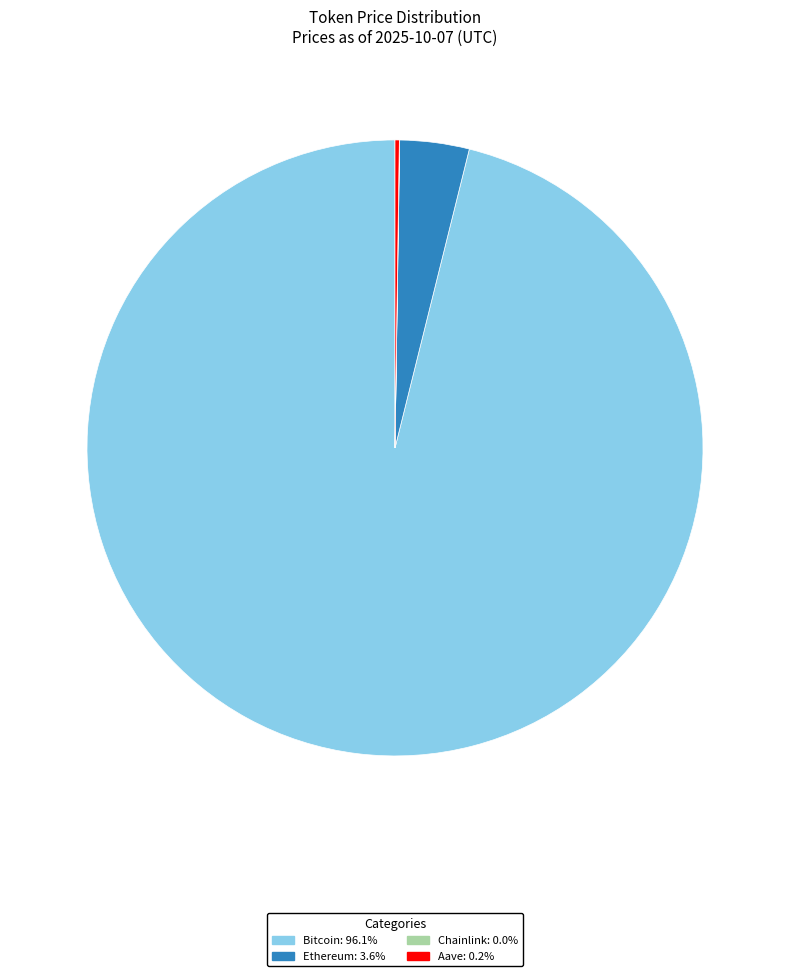

Is there a majority slice in this chart?

Yes